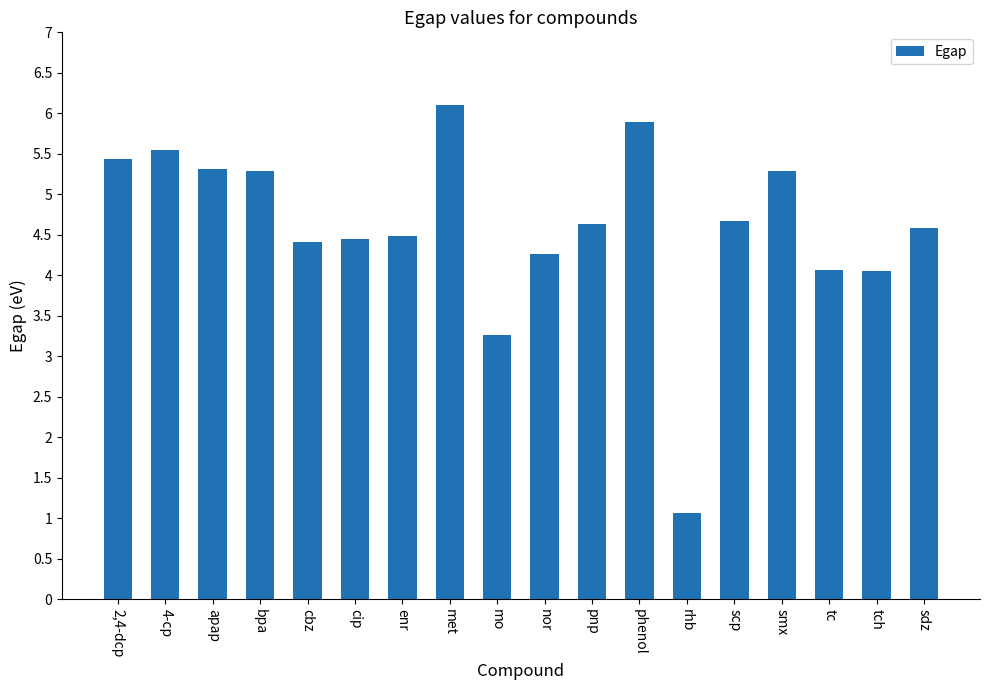

Are the bars grouped side by side (vs. stacked)?

No